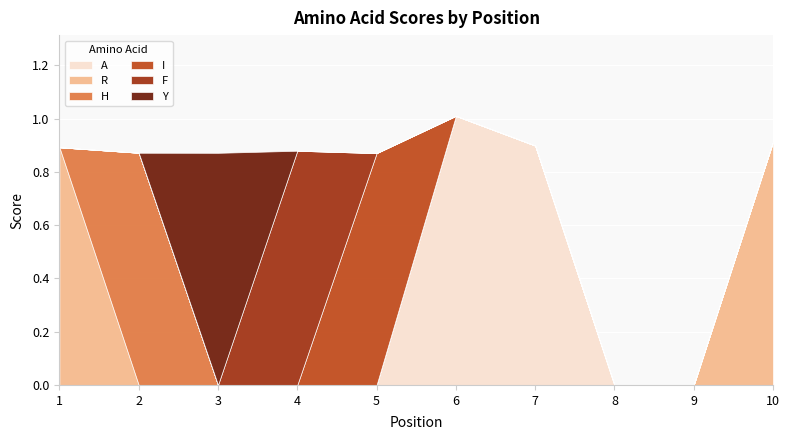

At which category is the sum across all series the highest?

6